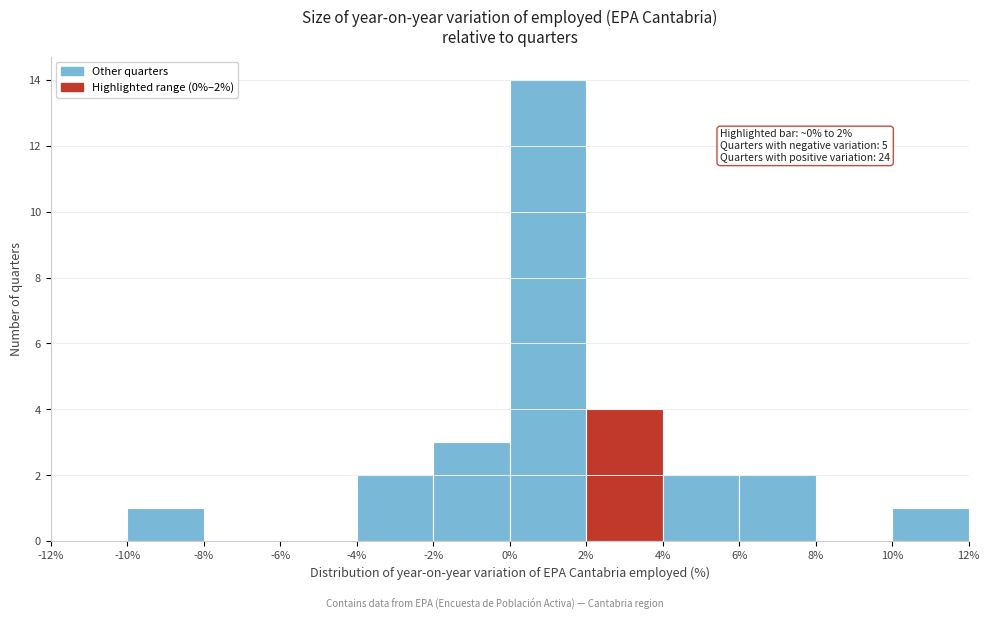

Over which range of the x-axis is the bar tallest?

0% to 2%